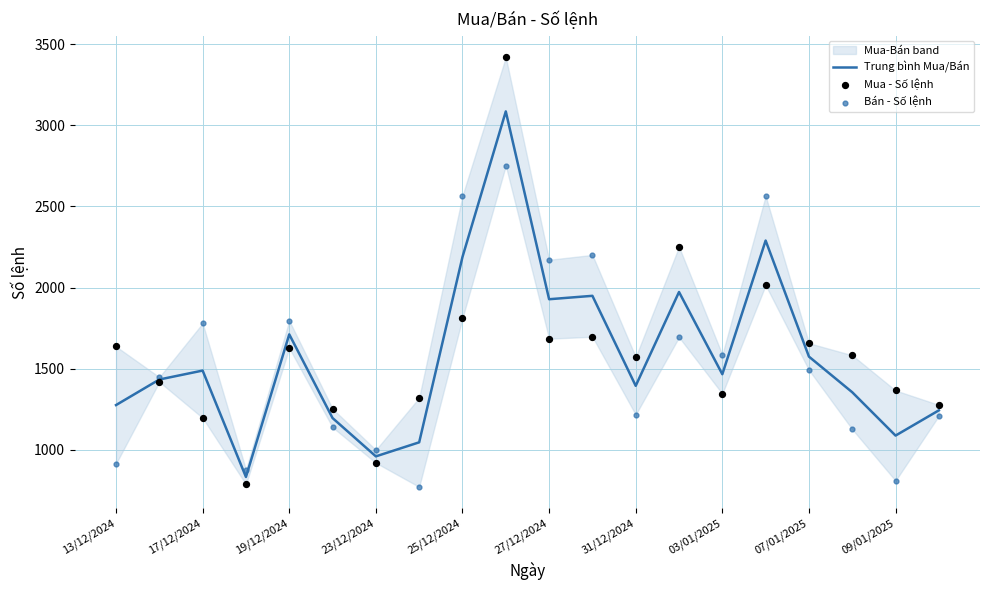

True or false: Trung bình Mua/Bán has a value of 1394.5 at 31/12/2024.

True